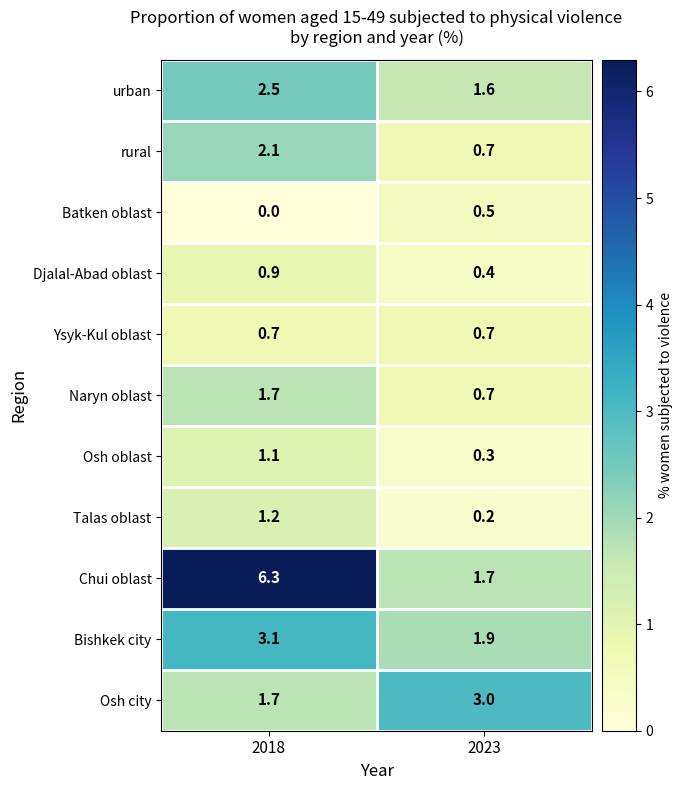

Reading left to right, what are all the values shown in this chart?

urban: 2018=2.5	2023=1.6
rural: 2018=2.1	2023=0.7
Batken oblast: 2018=0.0	2023=0.5
Djalal-Abad oblast: 2018=0.9	2023=0.4
Ysyk-Kul oblast: 2018=0.7	2023=0.7
Naryn oblast: 2018=1.7	2023=0.7
Osh oblast: 2018=1.1	2023=0.3
Talas oblast: 2018=1.2	2023=0.2
Chui oblast: 2018=6.3	2023=1.7
Bishkek city: 2018=3.1	2023=1.9
Osh city: 2018=1.7	2023=3.0